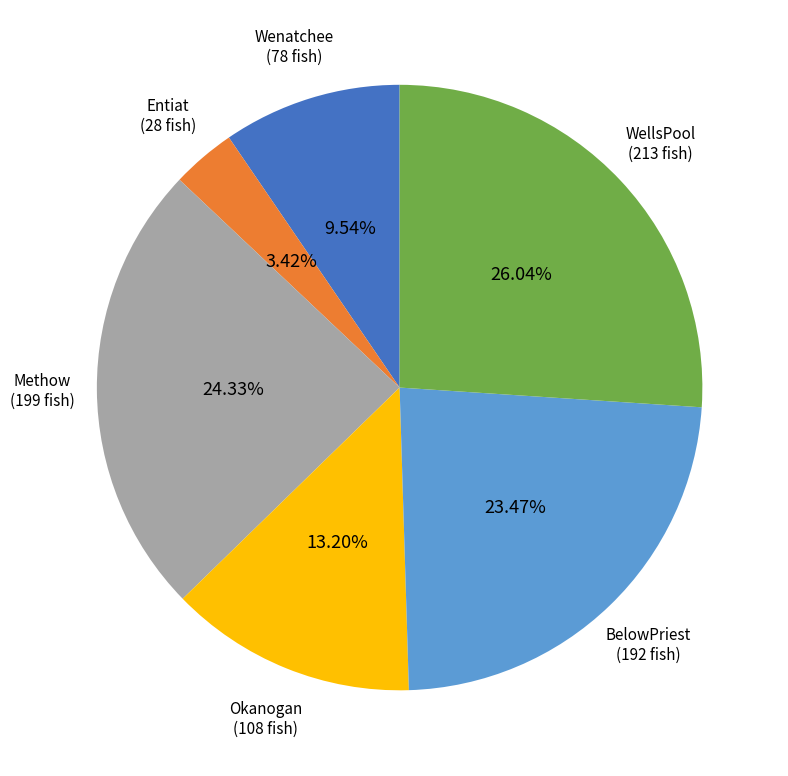

Is there a majority slice in this chart?

No